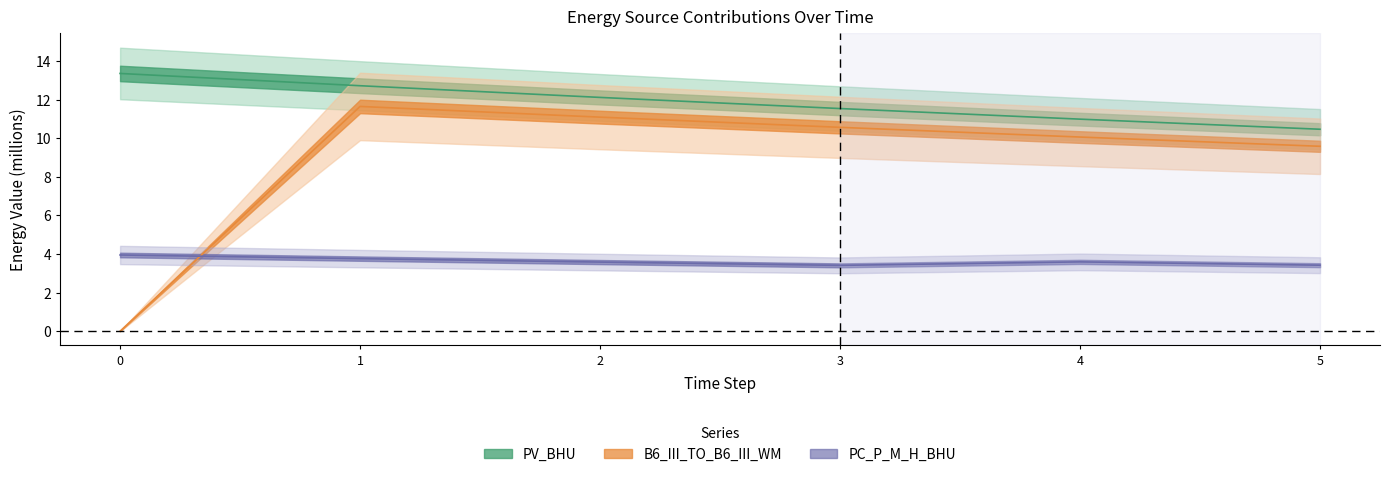

Which series has the widest spread of values?

B6_III_TO_B6_III_WM